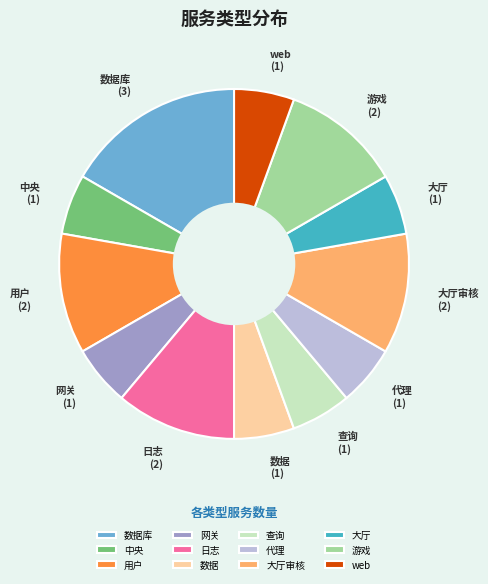

Does 查询 represent more than half of the total?

No